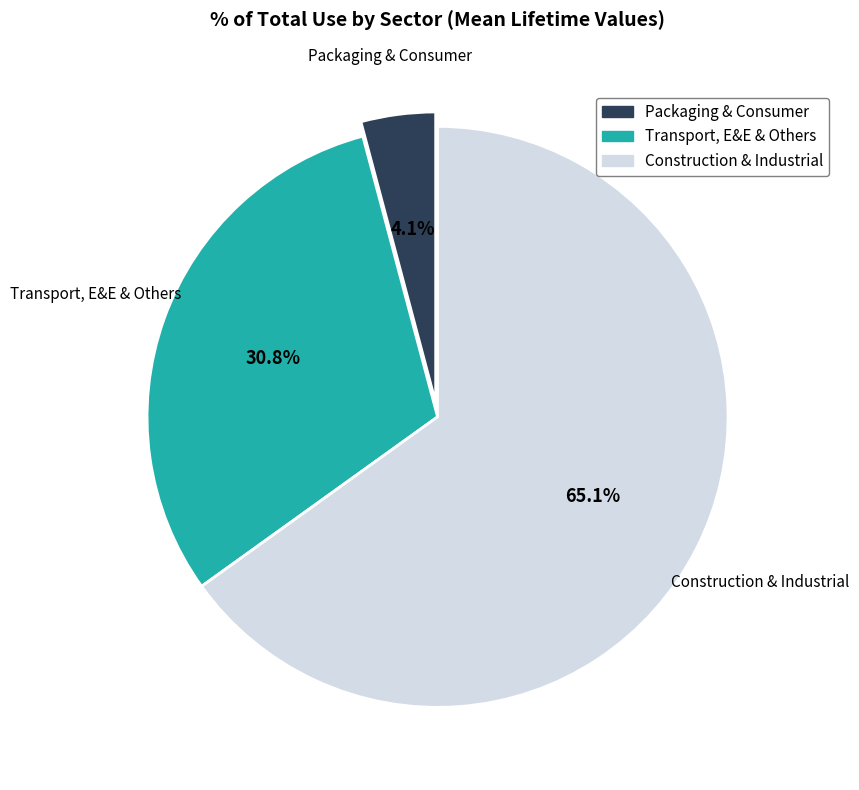

Does any single category account for the majority?

Yes